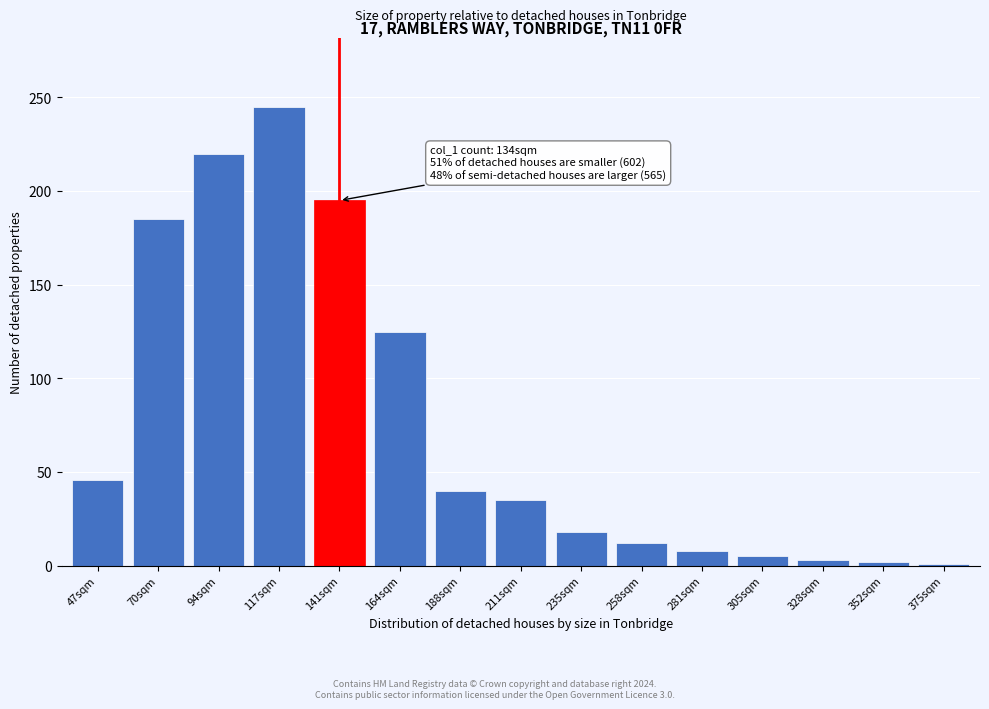

What is the change in value from 94sqm to 164sqm?

-95